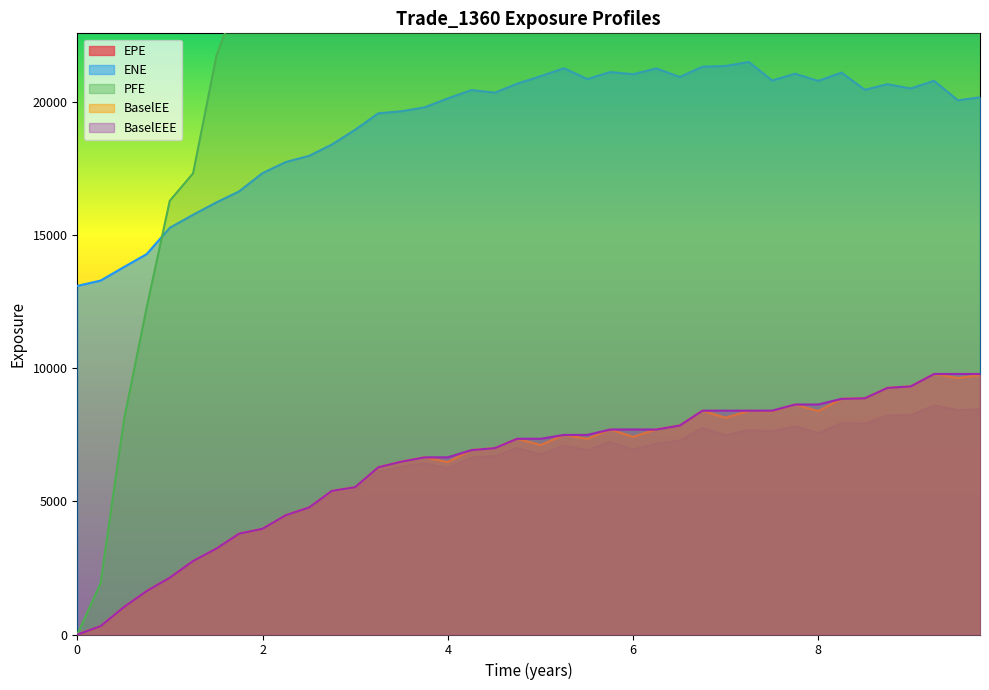

What is the difference between the second highest and second lowest values in the EPE series?

8152.4